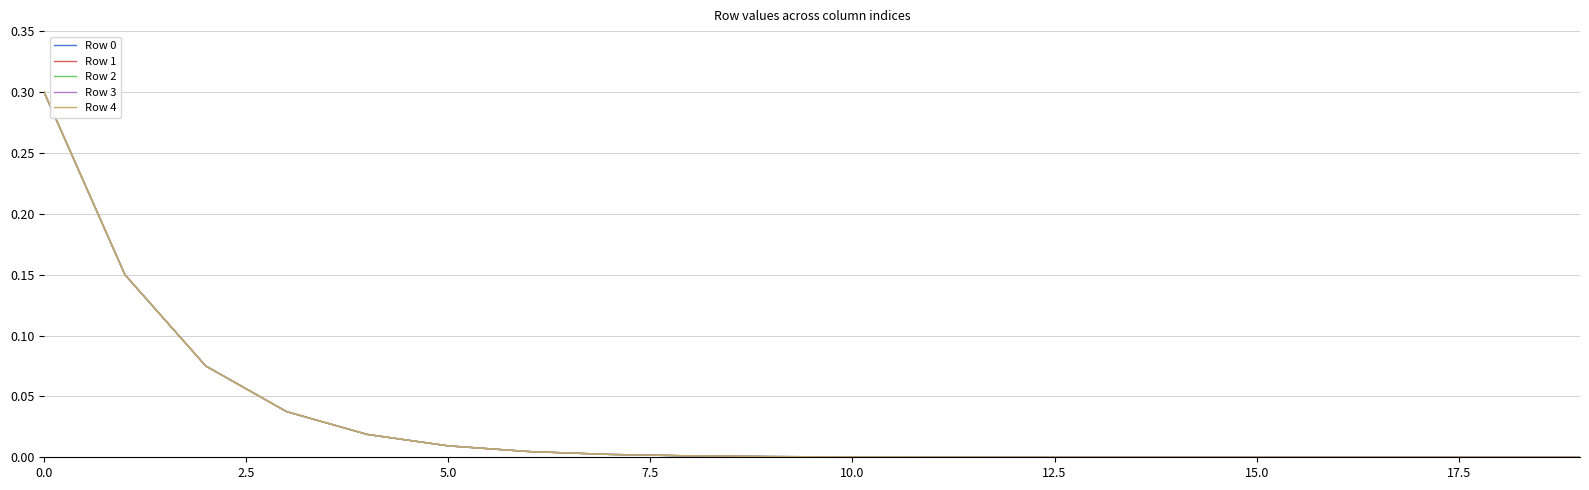

Which series has the largest range (max minus min)?

Row 4